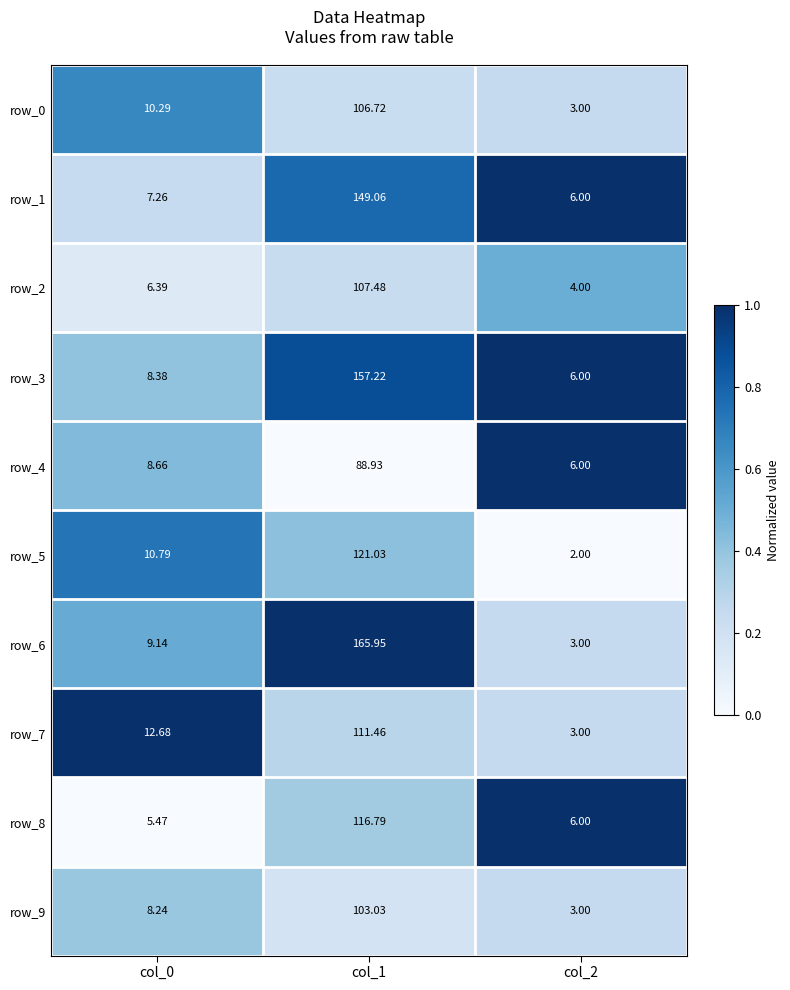

What is the total value across all series at col_0?

87.3